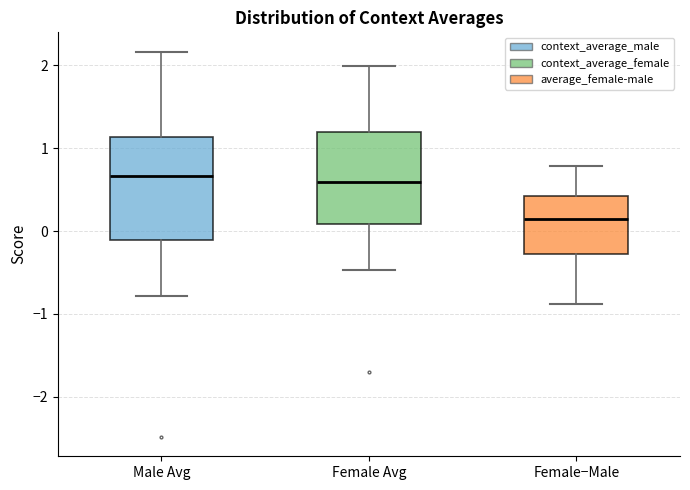

Where does the lower whisker of the box for Female−Male end on the y-axis? The values are not printed on the chart, so give them approximately, as read against the axis.

-0.9